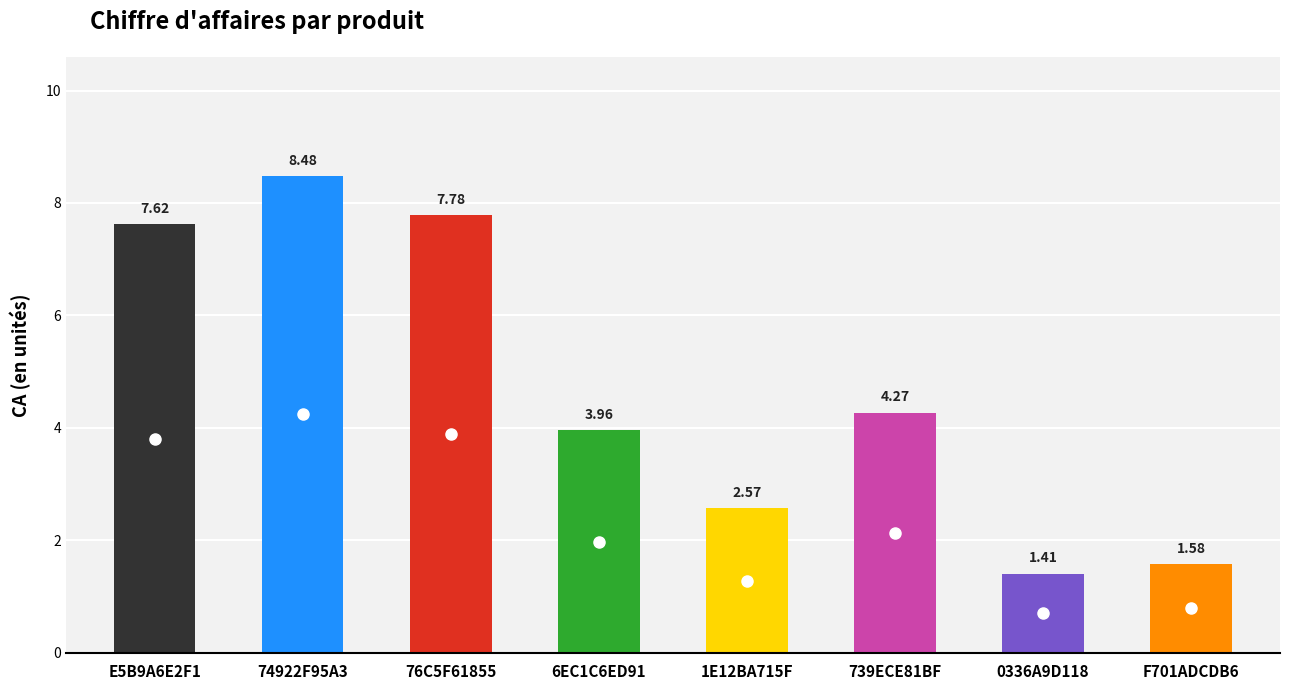

Which label corresponds to the smallest value in the chart?

0336A9D118